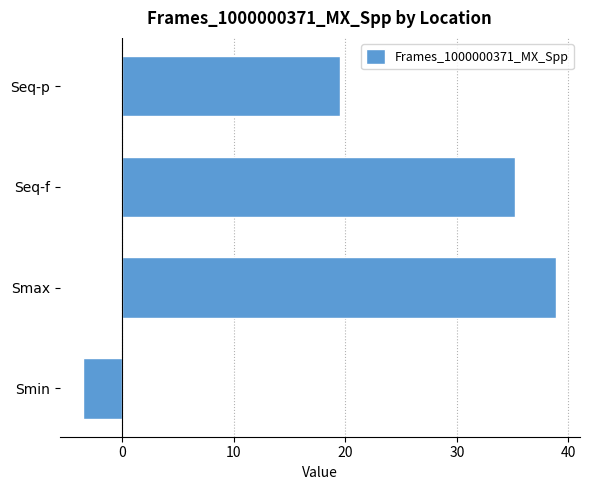

What is the smallest value displayed?

-3.5